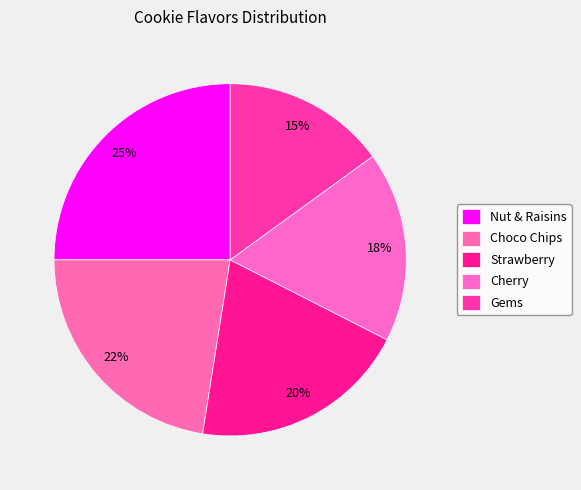

To the nearest percent, what portion does Choco Chips represent?

22%